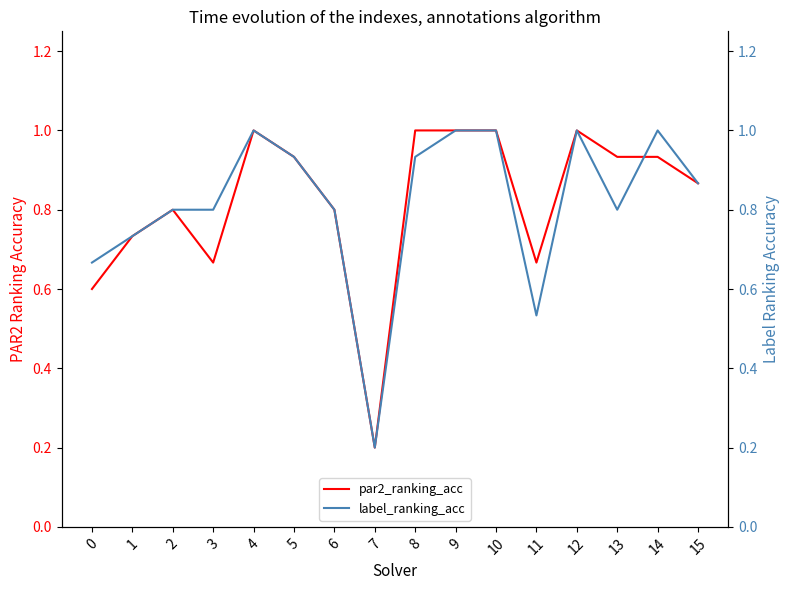

Read the par2_ranking_acc value at 12.

1.0